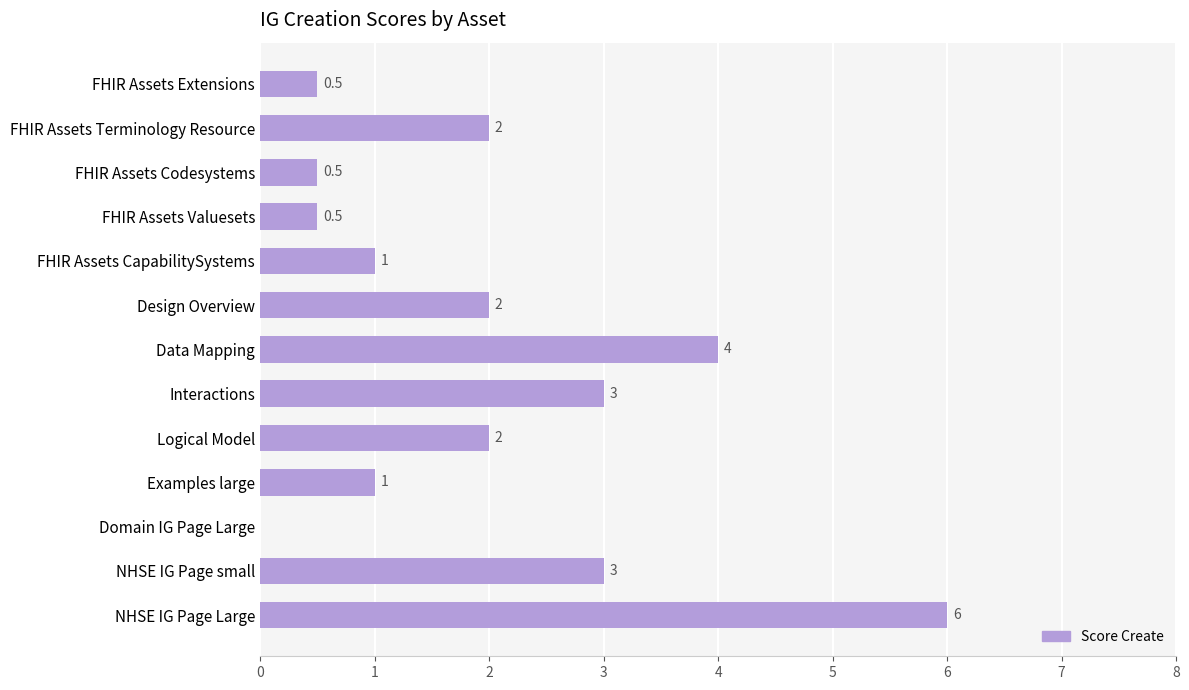

Approximately how many times larger is the value at NHSE IG Page Large compared to FHIR Assets Terminology Resource?

3.0